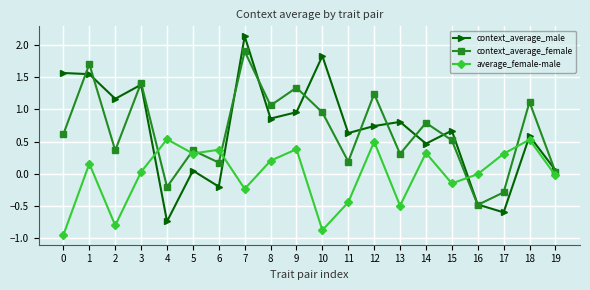

What is the difference between the maximum and minimum values in the context_average_female series?

2.4